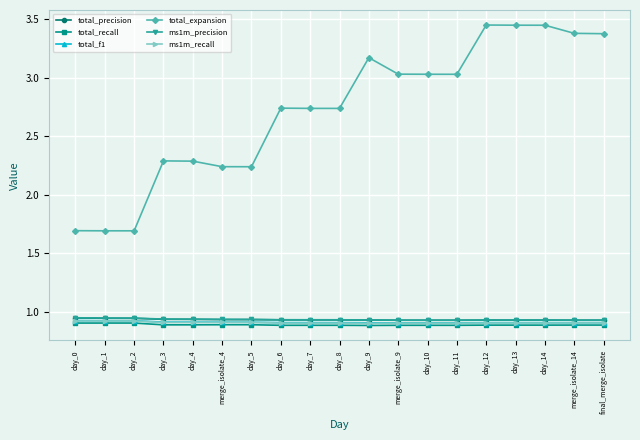

What is the label of the 5th point from the right?

day_12